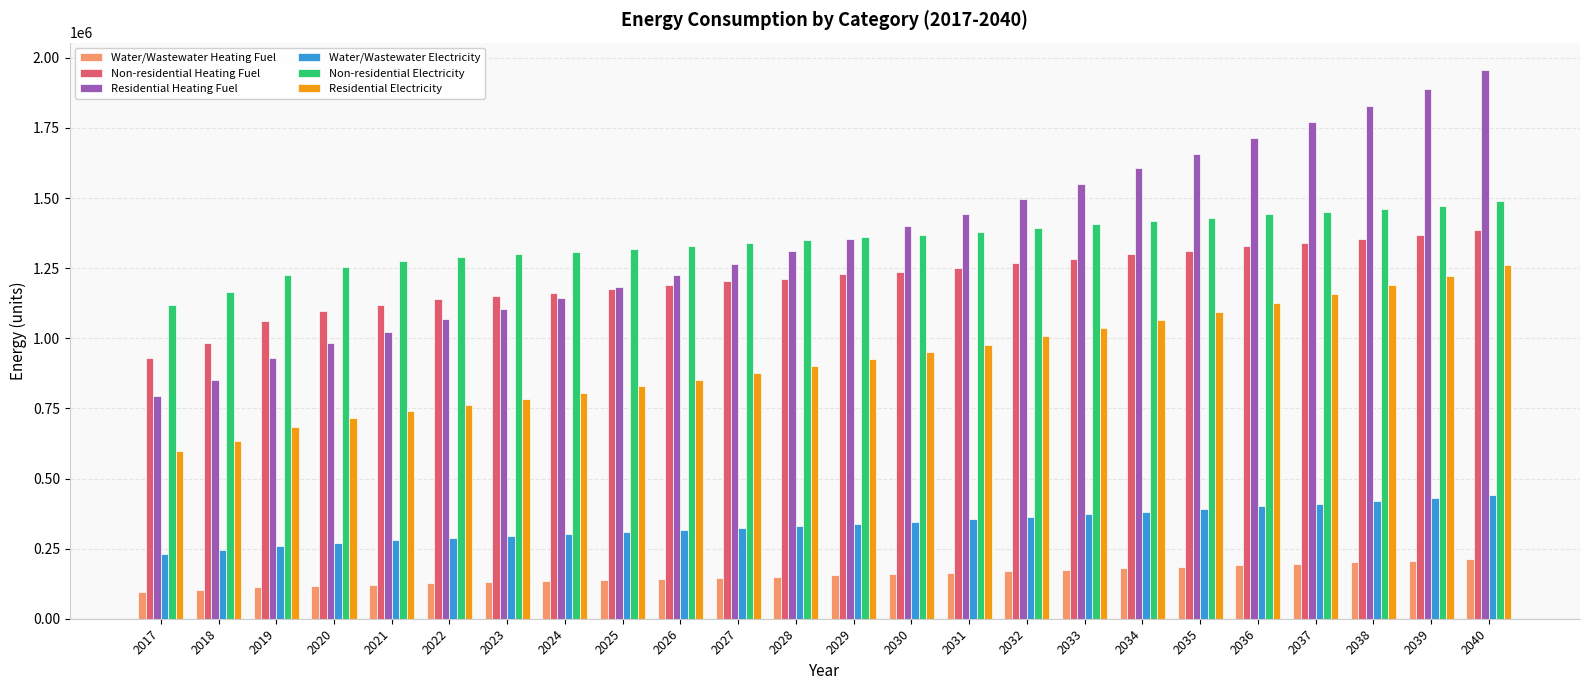

Count the number of categories in the chart.

24